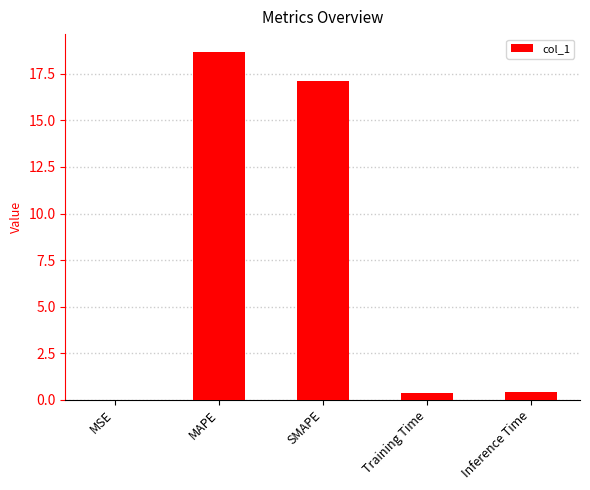

What is the sum of the values at MAPE and SMAPE?

35.8